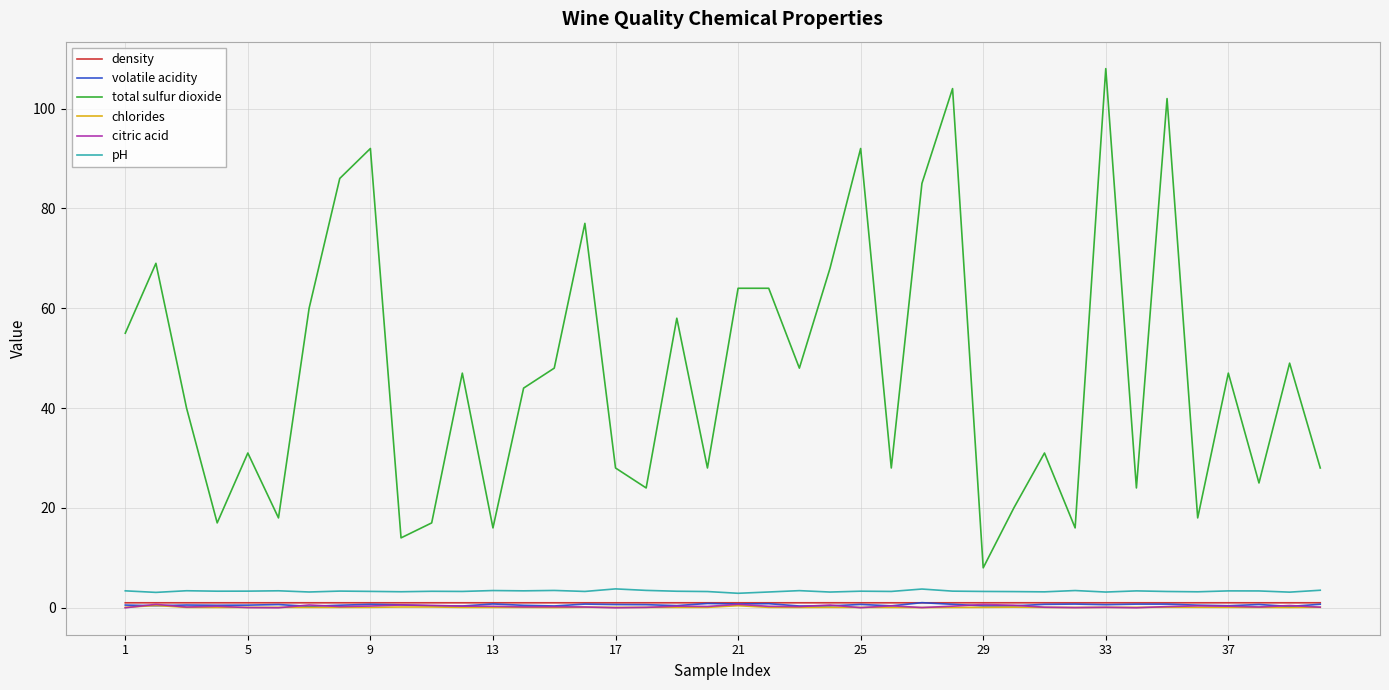

Which series has the largest total across all categories?

total sulfur dioxide